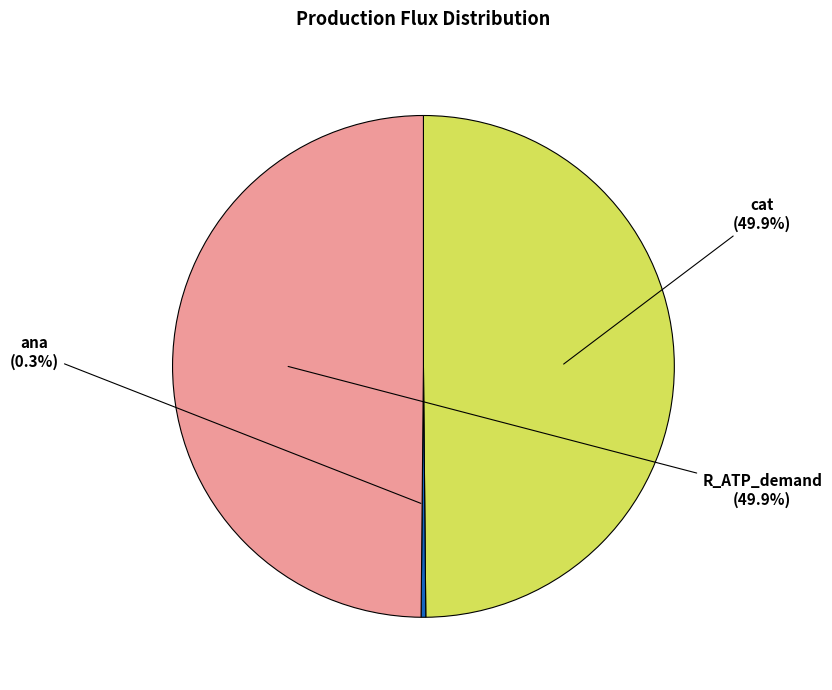

Is it true that cat is 36% of the pie?

False